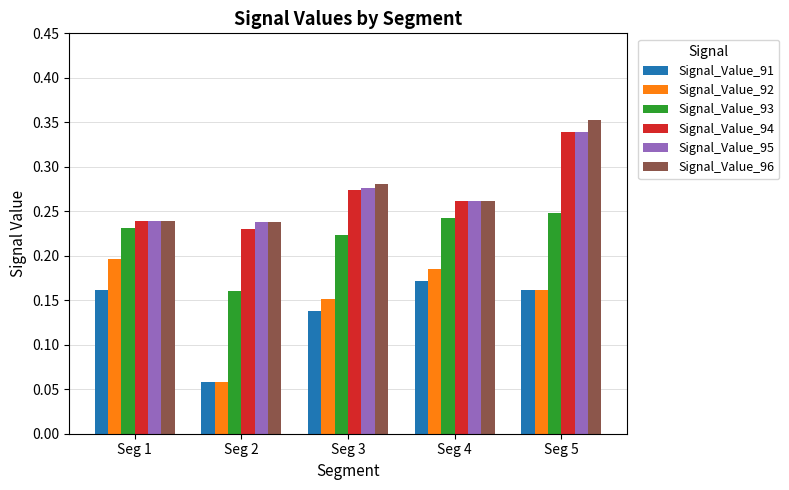

Is it true that Signal_Value_91 equals 0.1 at Seg 1?

False